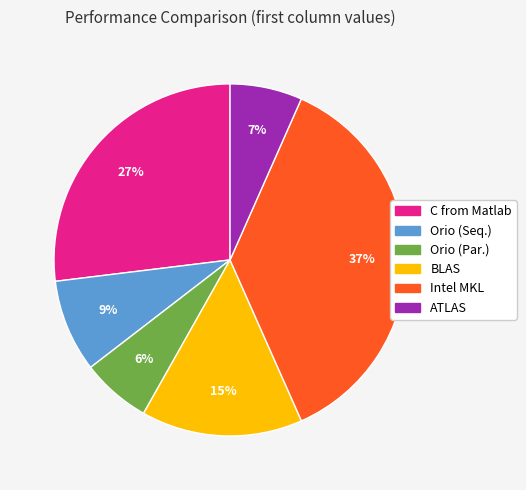

Which slice is the largest?

Intel MKL